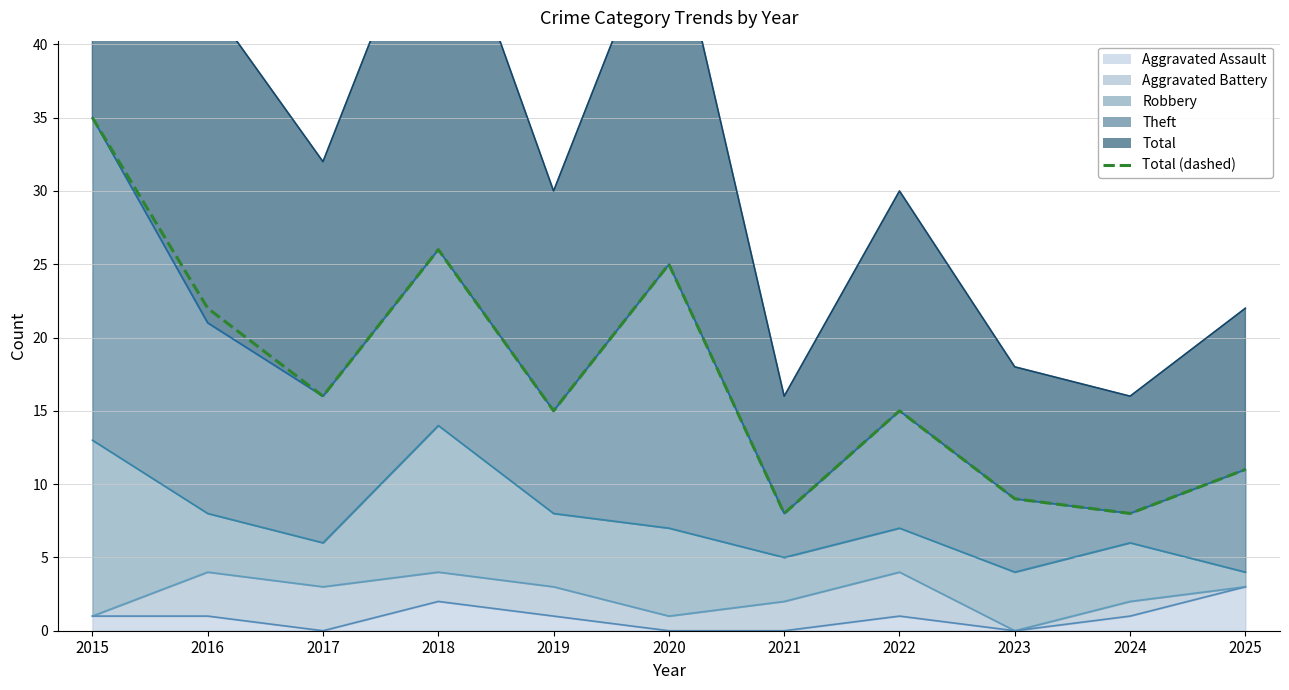

The value at 2015 is 8. True or false?

False